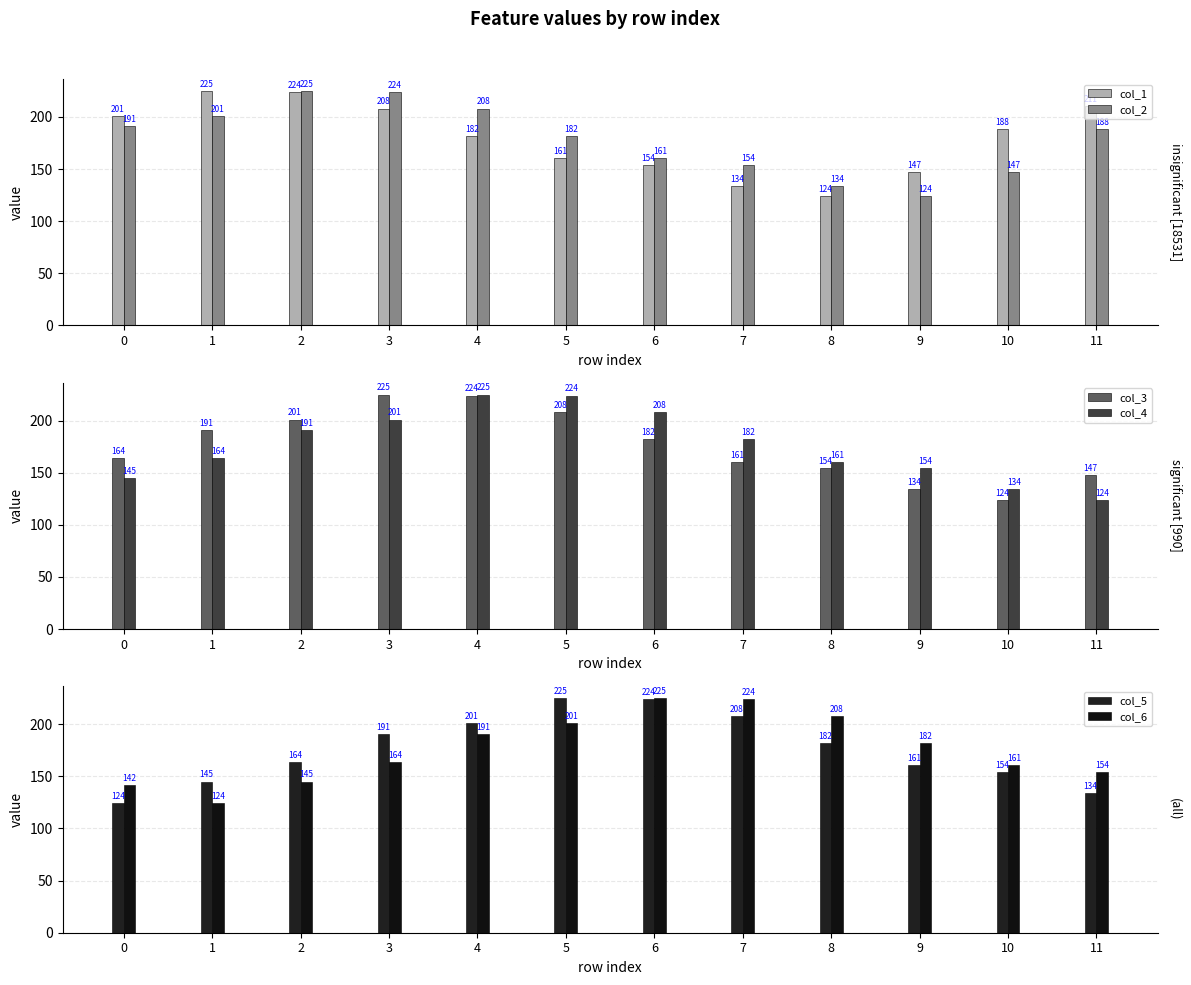

True or false: col_6 has a value of 113.5 at 4.

False